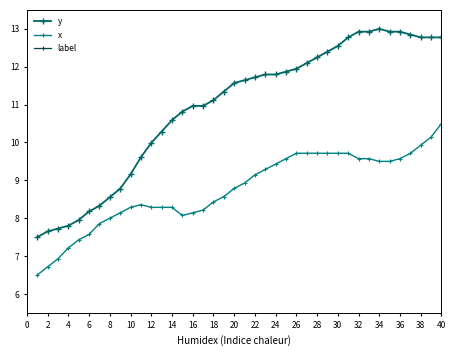

Count the number of categories in the chart.

40